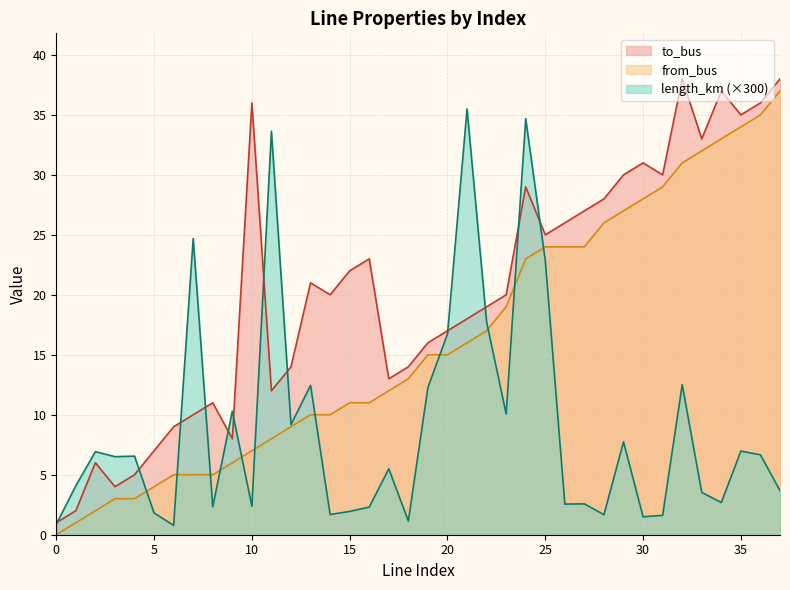

What is the maximum value shown in the chart?

38.0